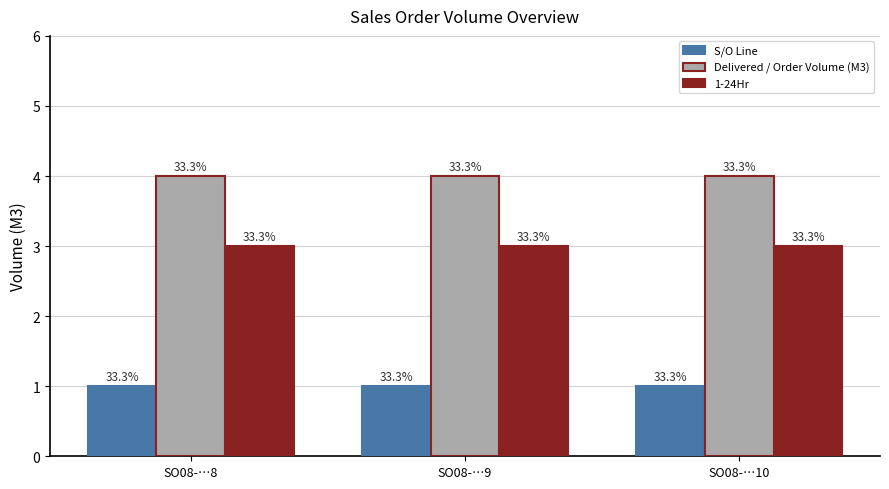

Which series has the widest spread of values?

S/O Line